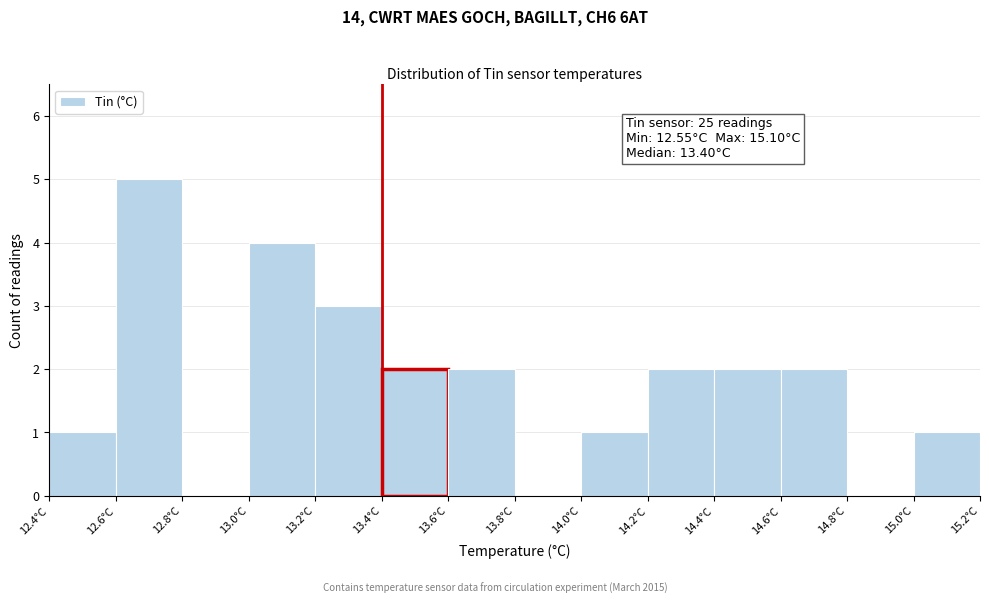

Which range on the x-axis has the tallest bar?

12.6 to 12.8